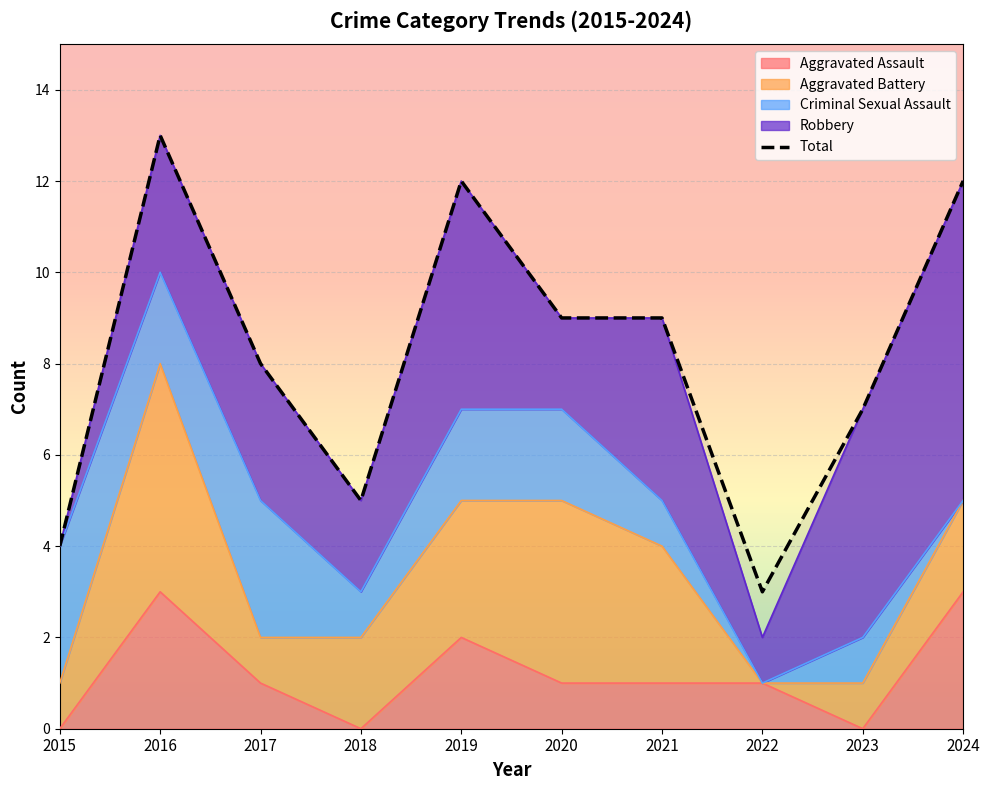

Reading left to right, transcribe all the data shown in this chart.

2015=4	2016=13	2017=8	2018=5	2019=12	2020=9	2021=9	2022=3	2023=7	2024=12